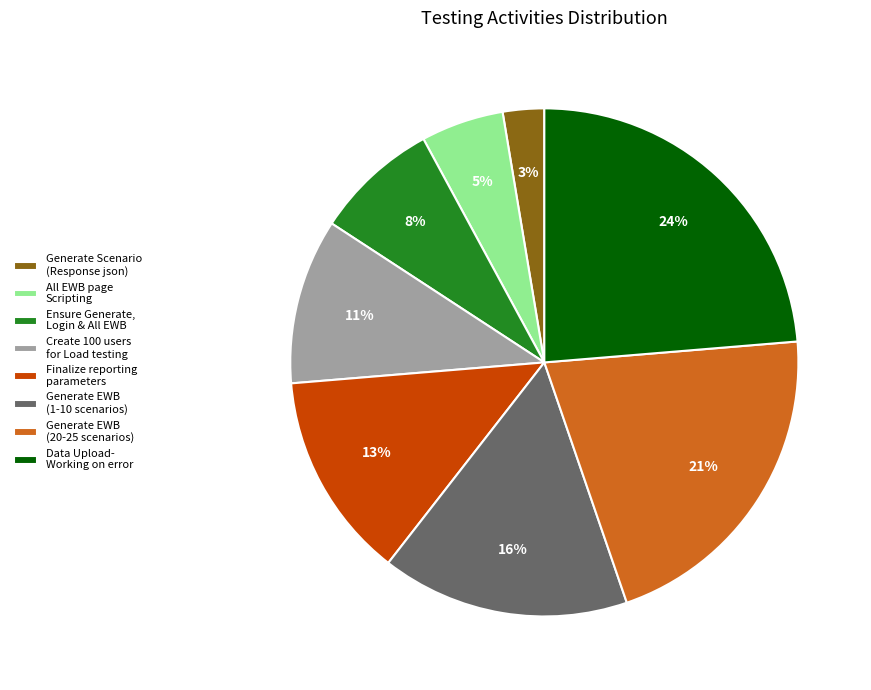

Is it true that Create 100 users for Load testing is 24% of the pie?

False